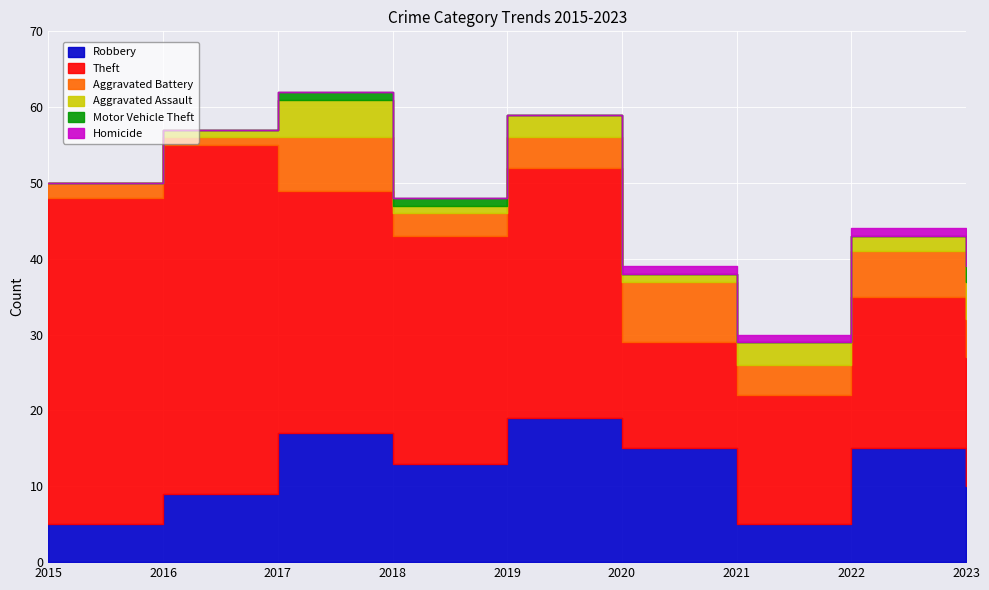

How many categories are shown in the chart?

9